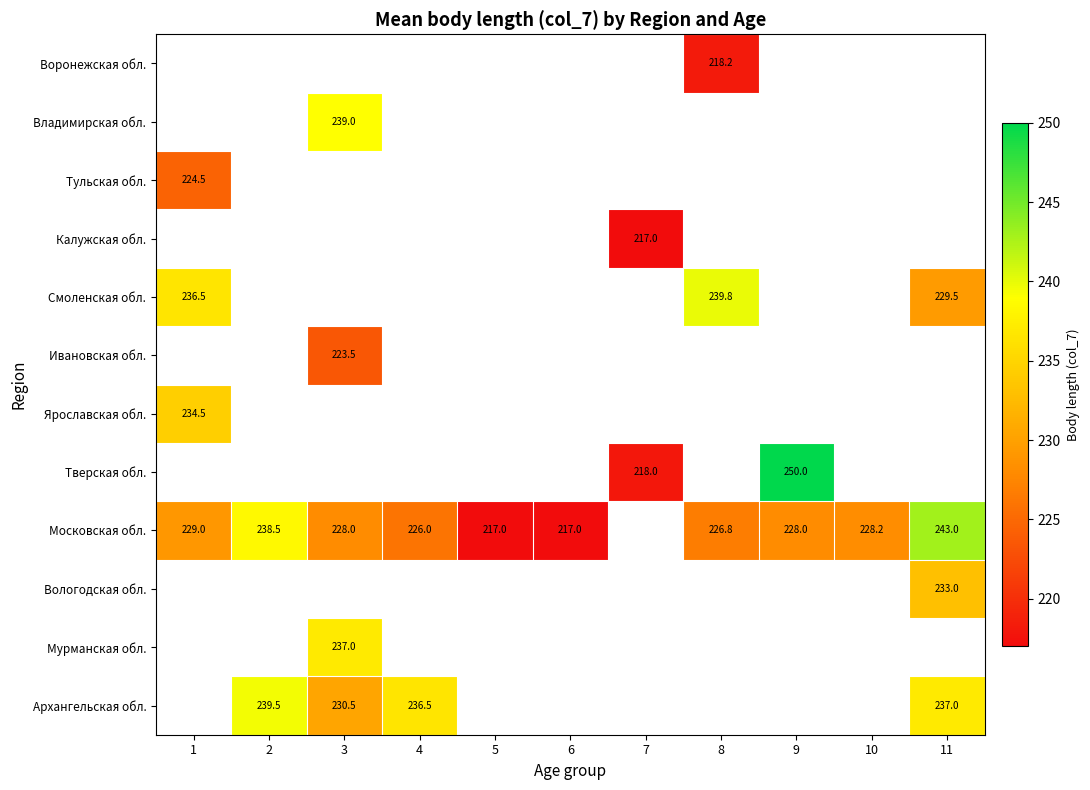

The value of Московская обл. at 11 is 337.5. True or false?

False